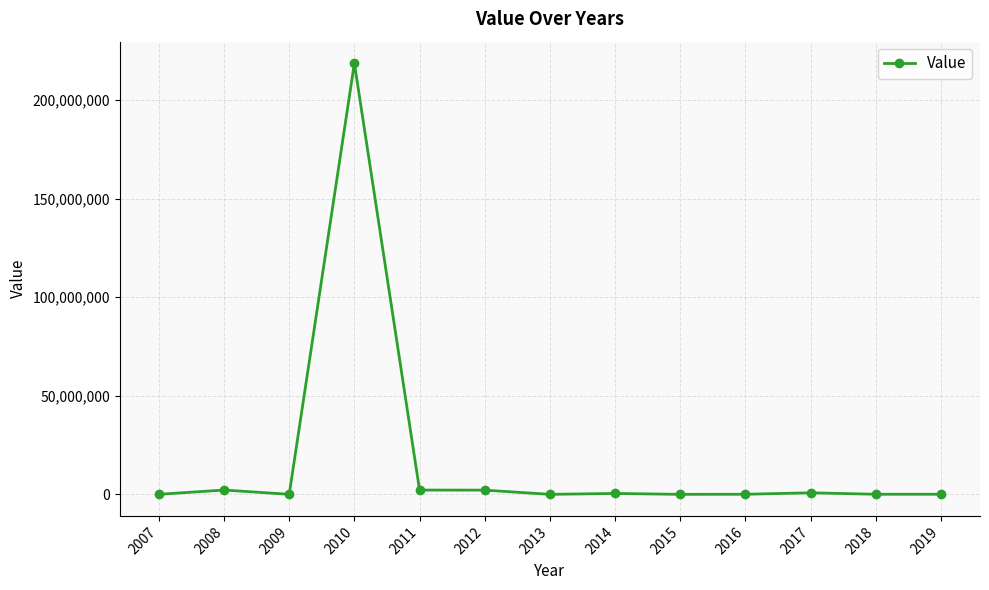

How many series are shown in this chart?

1